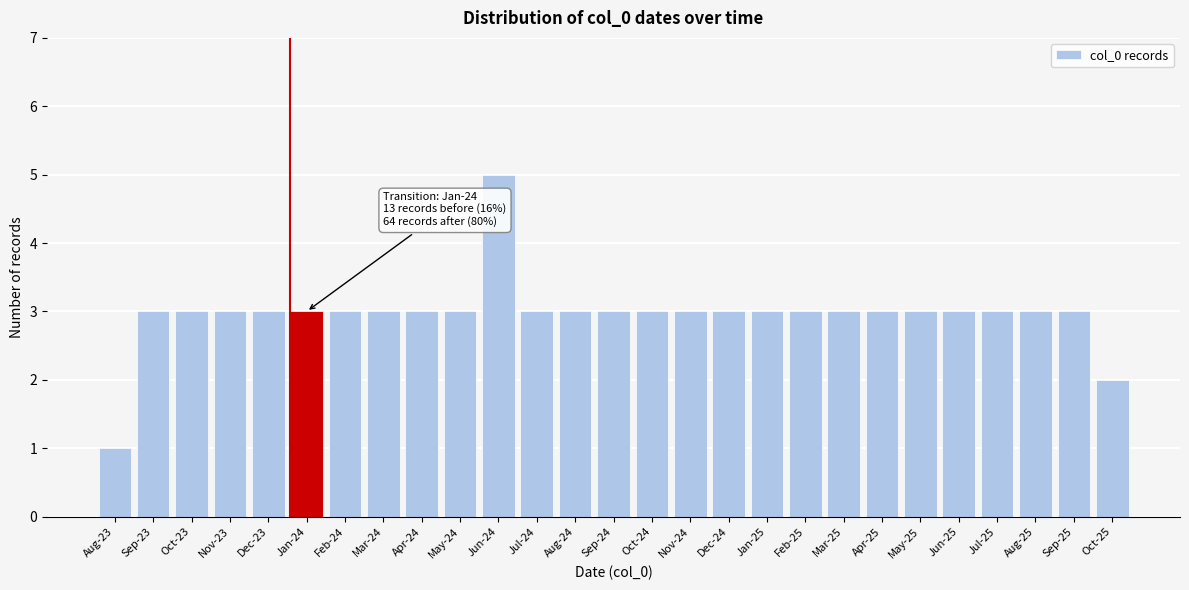

Reading right to left, extract all data points from this chart.

Oct-25=2	Sep-25=3	Aug-25=3	Jul-25=3	Jun-25=3	May-25=3	Apr-25=3	Mar-25=3	Feb-25=3	Jan-25=3	Dec-24=3	Nov-24=3	Oct-24=3	Sep-24=3	Aug-24=3	Jul-24=3	Jun-24=5	May-24=3	Apr-24=3	Mar-24=3	Feb-24=3	Jan-24=3	Dec-23=3	Nov-23=3	Oct-23=3	Sep-23=3	Aug-23=1